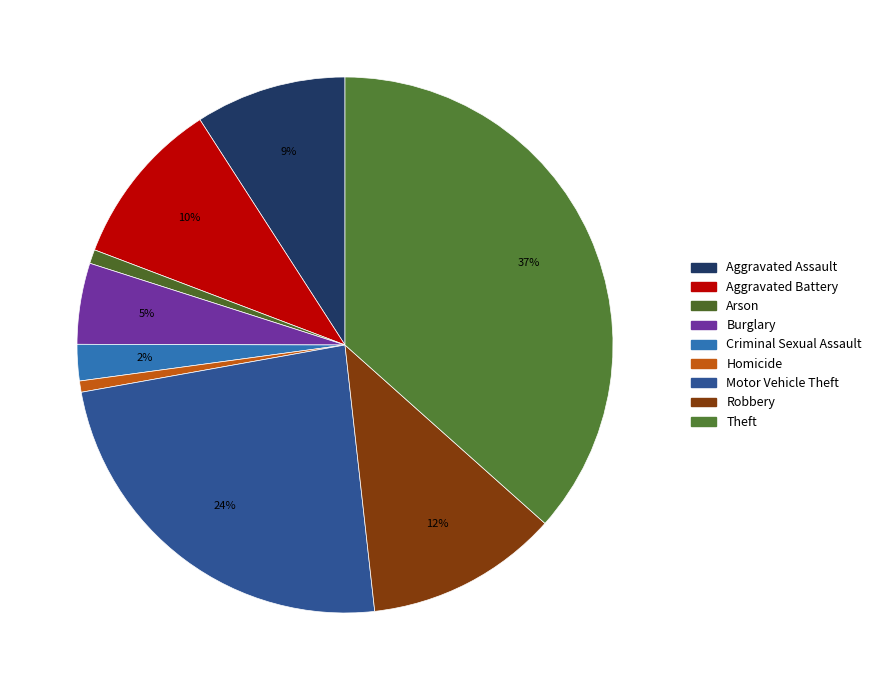

Does Aggravated Assault represent more than half of the total?

No